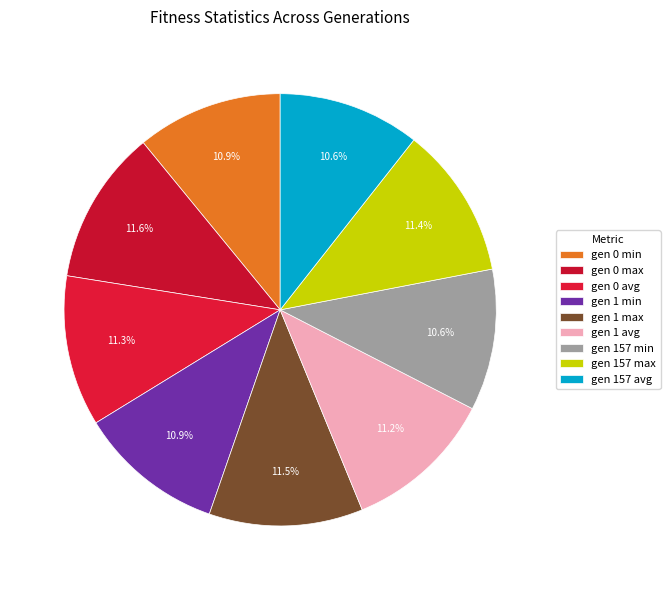

To the nearest percent, what portion does gen 0 avg represent?

11%